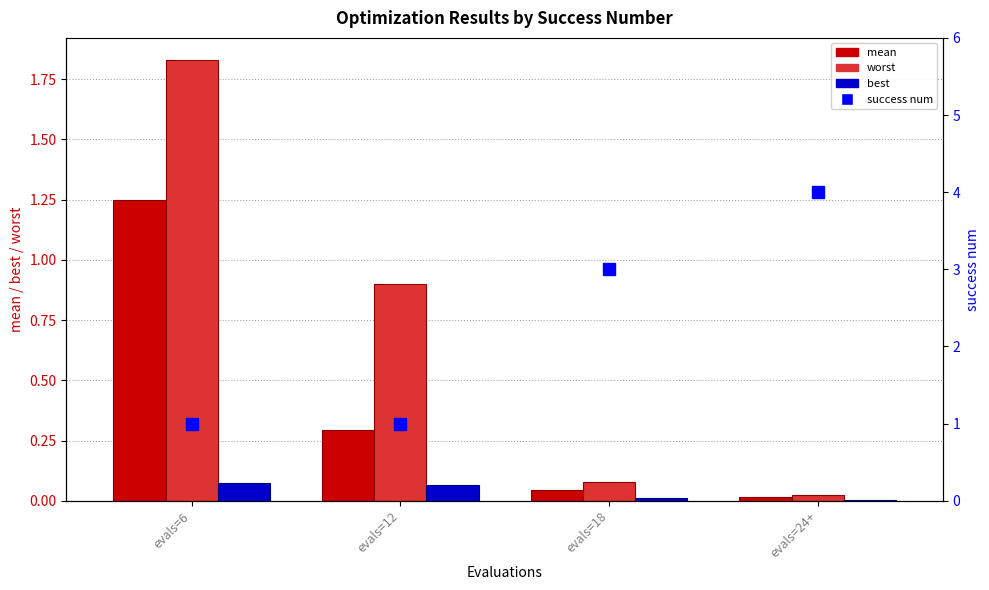

How many data points does each series have?

4